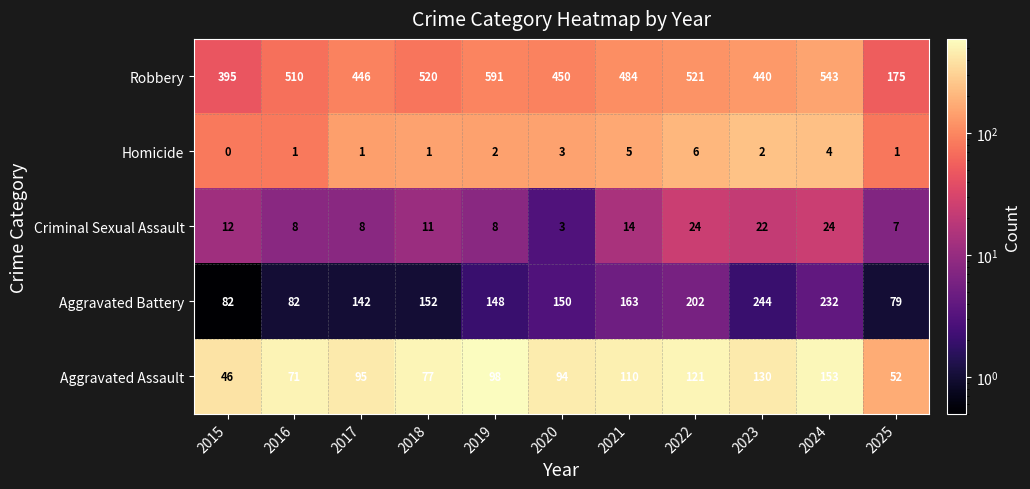

List the series in order of their peak value, lowest first.

Homicide, Criminal Sexual Assault, Aggravated Assault, Aggravated Battery, Robbery